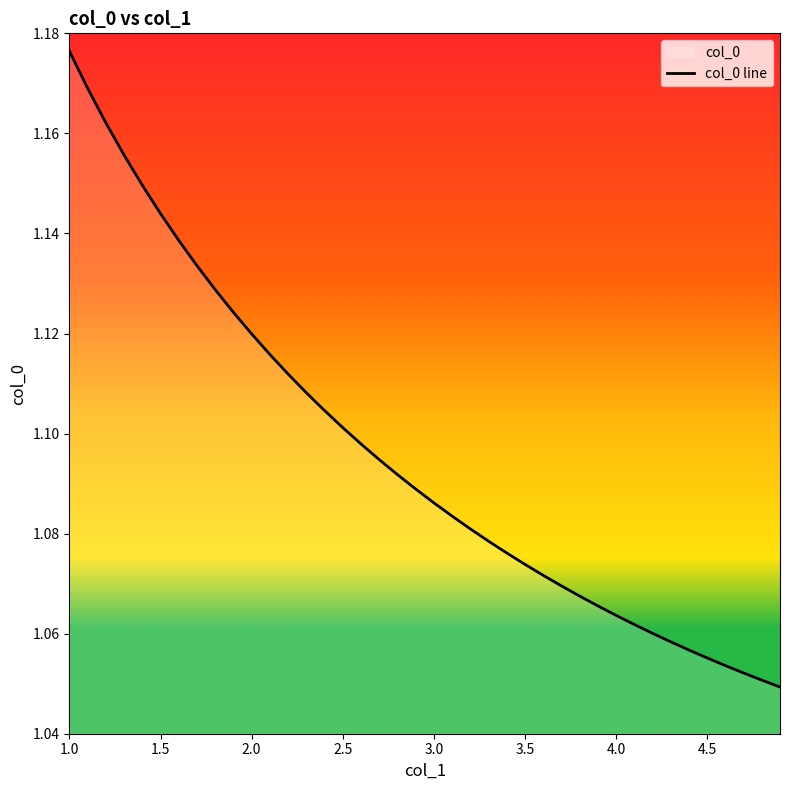

What is the difference between the maximum and second lowest values?

0.1